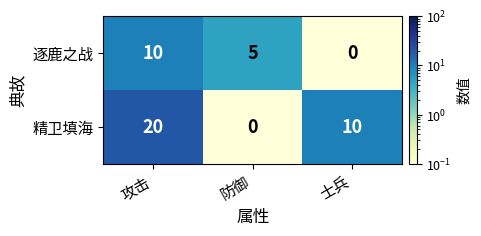

How many values in the 逐鹿之战 series are below 5?

1